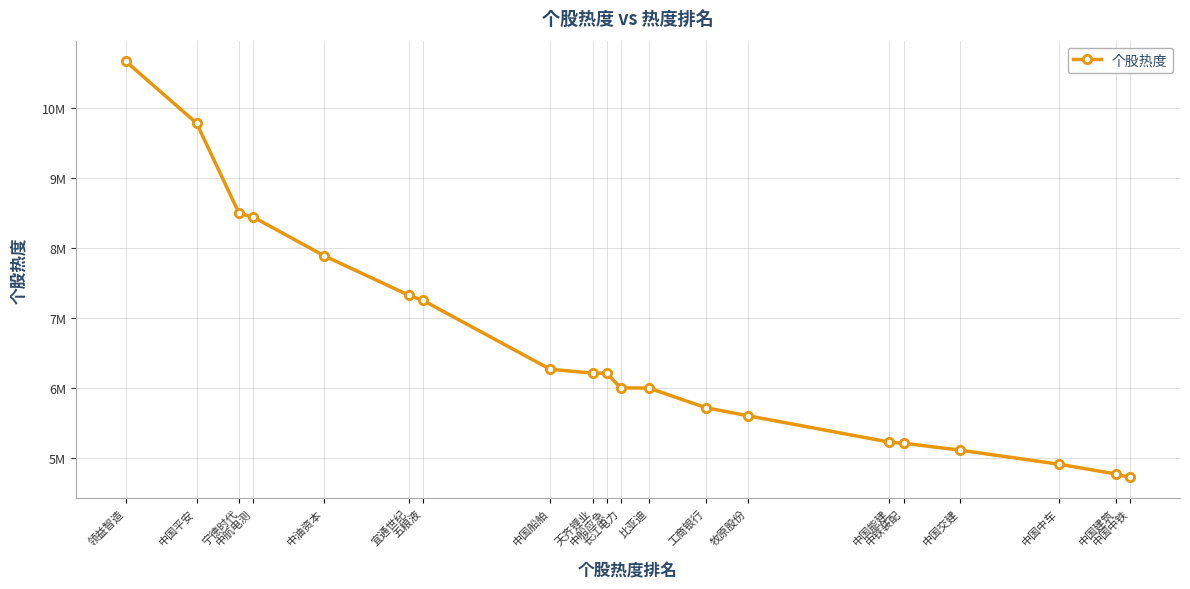

True or false: the data has more than 1 interior local peaks.

False